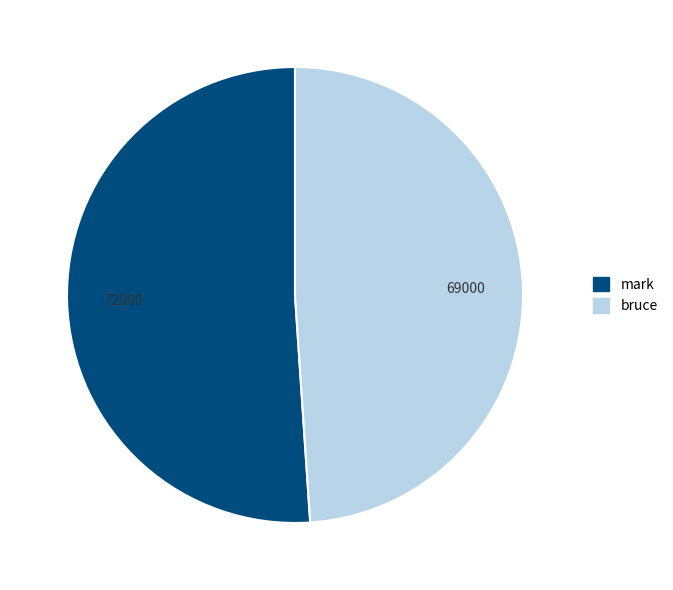

How many slices are in this pie chart?

2